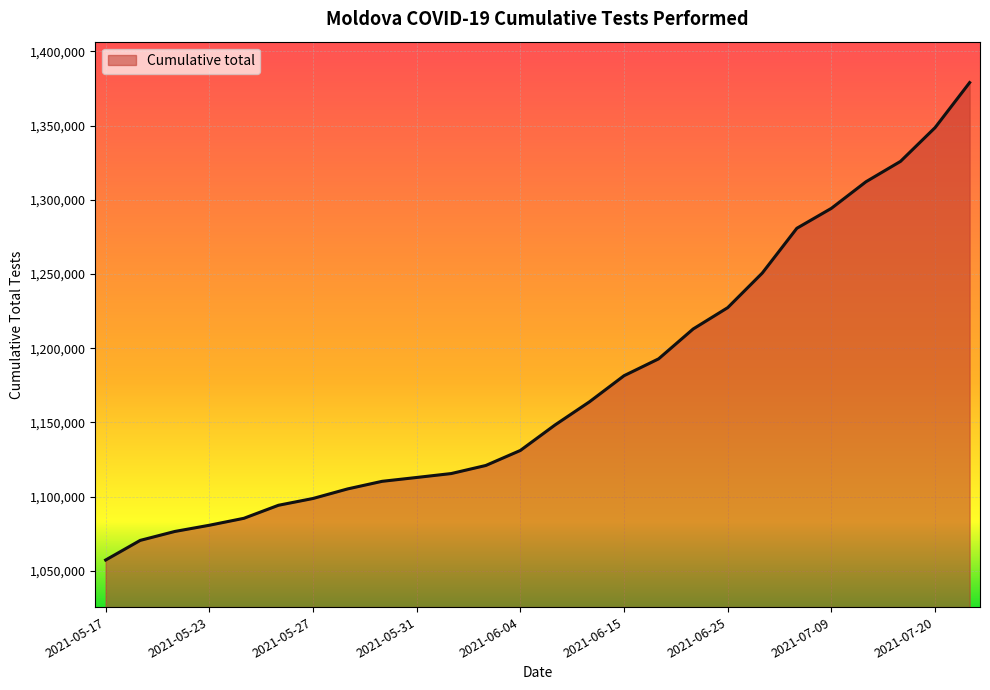

How many series are shown in this chart?

1